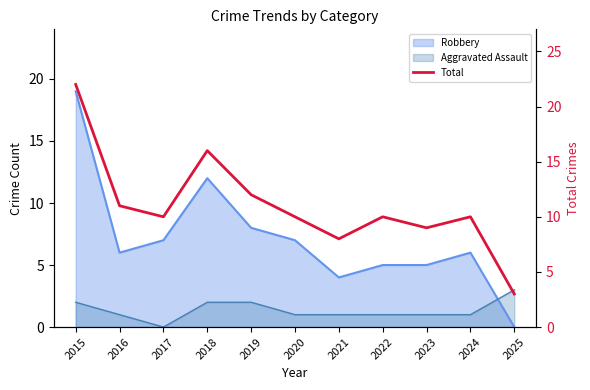

The chart shows a value of 4 at 2016. True or false?

False